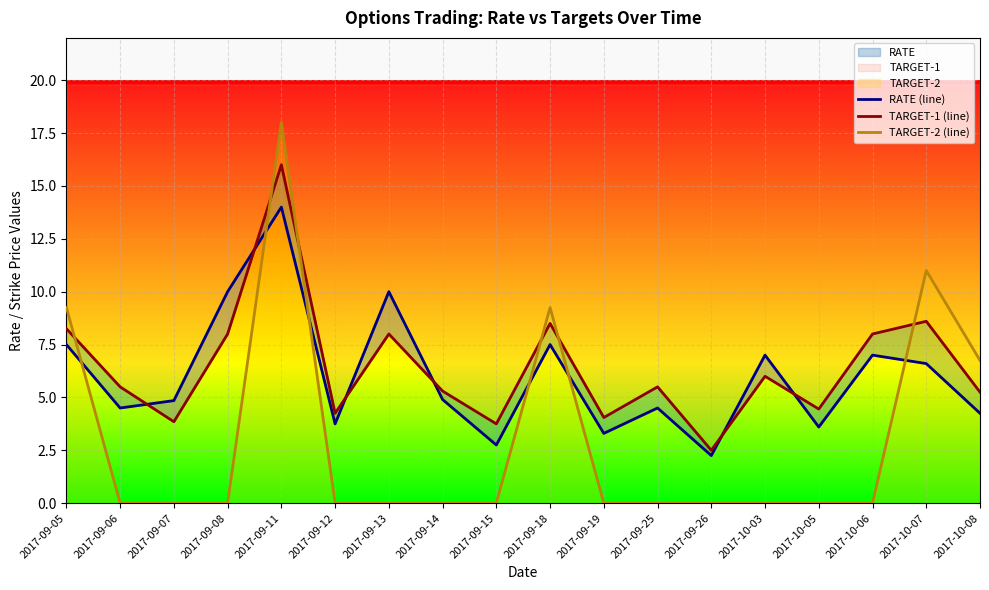

Between 2017-09-05 and 2017-10-06, which is larger?

2017-09-05